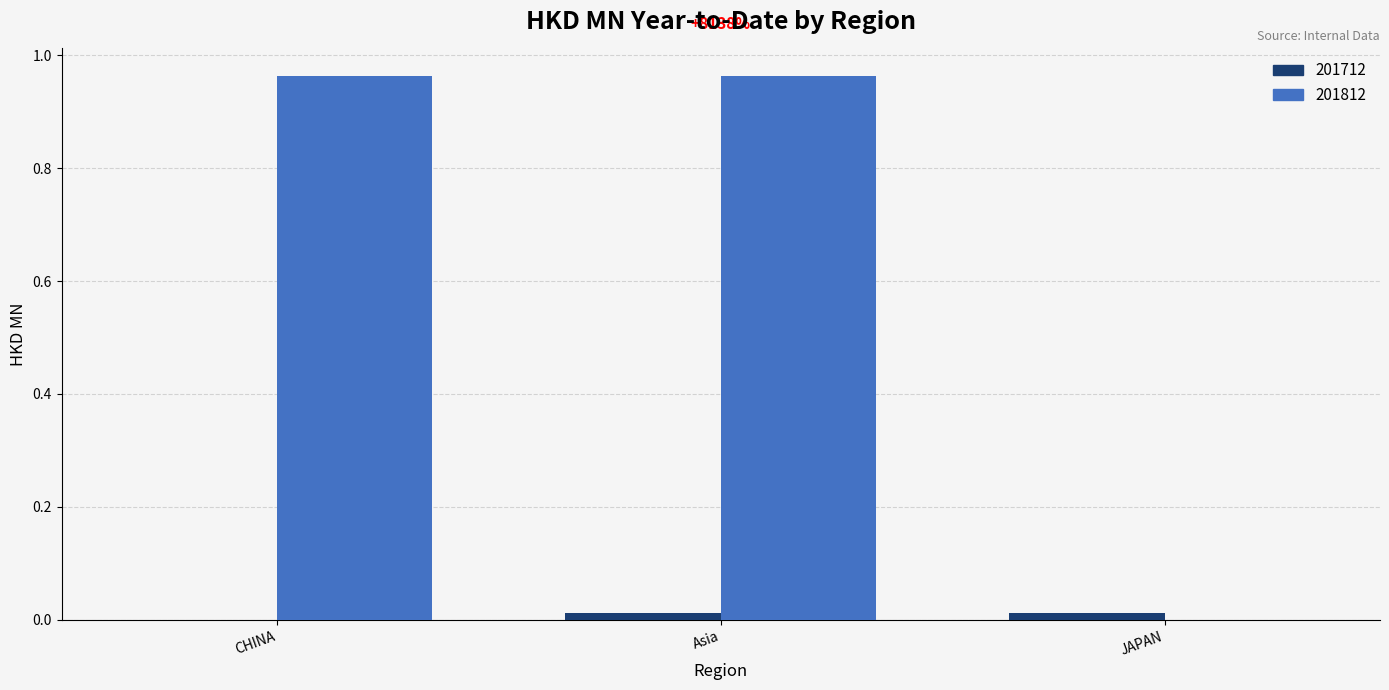

At which label is 201812 closest to 0?

JAPAN